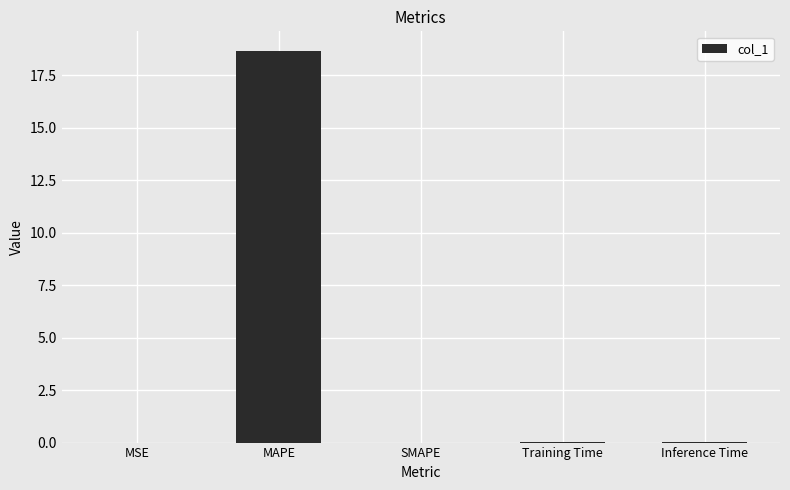

What value does the data have at MAPE?

18.7